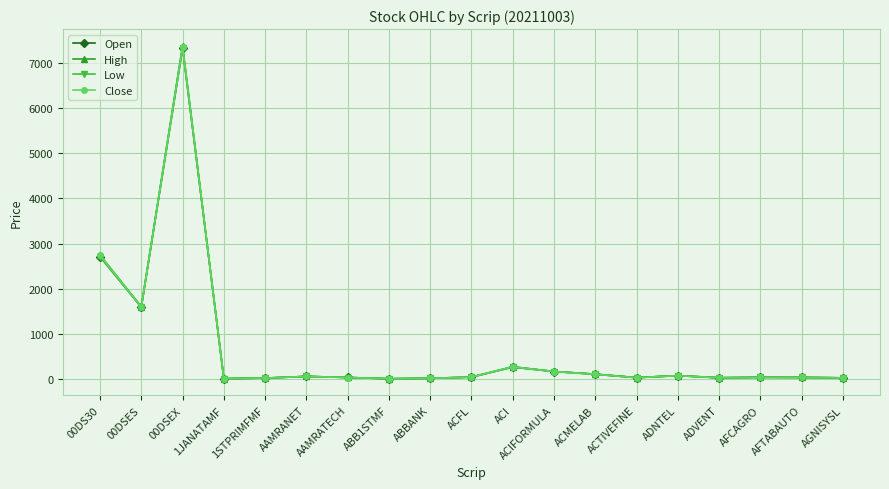

What value does the Close series have at 00DSEX?

7356.0